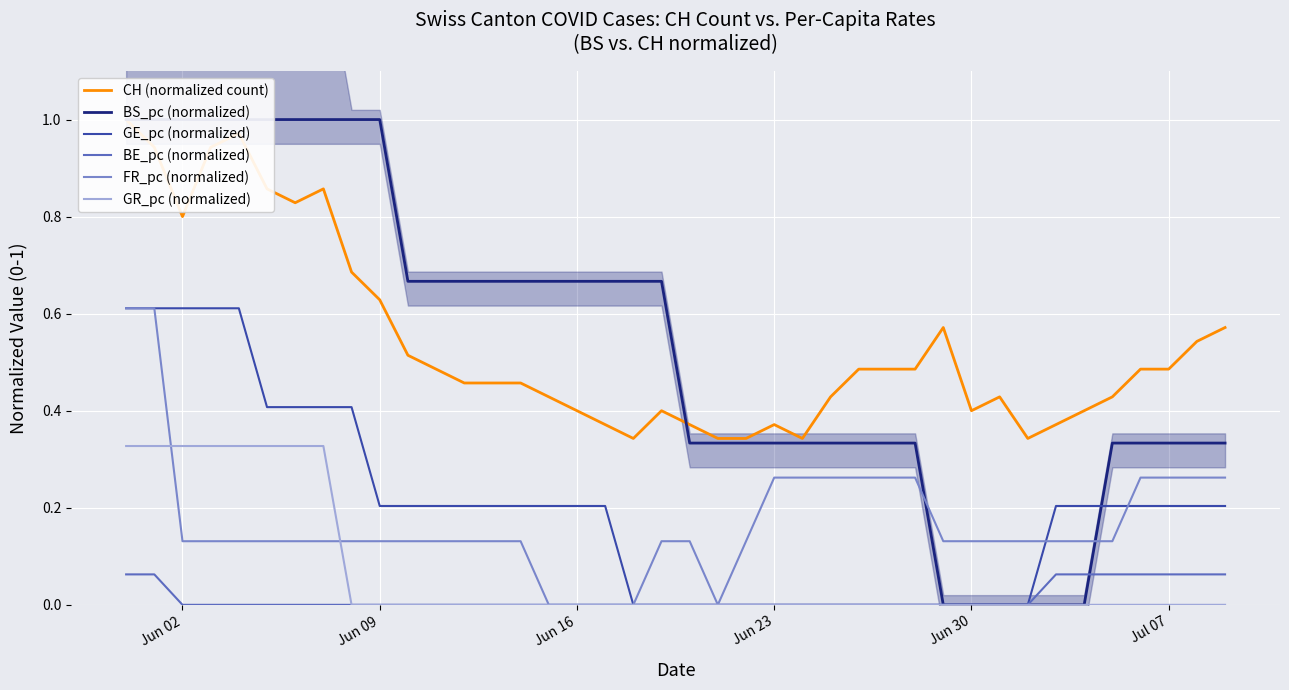

At Jul 07, list the series in order from largest to smallest.

CH (normalized count), BS_pc (normalized), FR_pc (normalized), GE_pc (normalized), BE_pc (normalized), GR_pc (normalized)